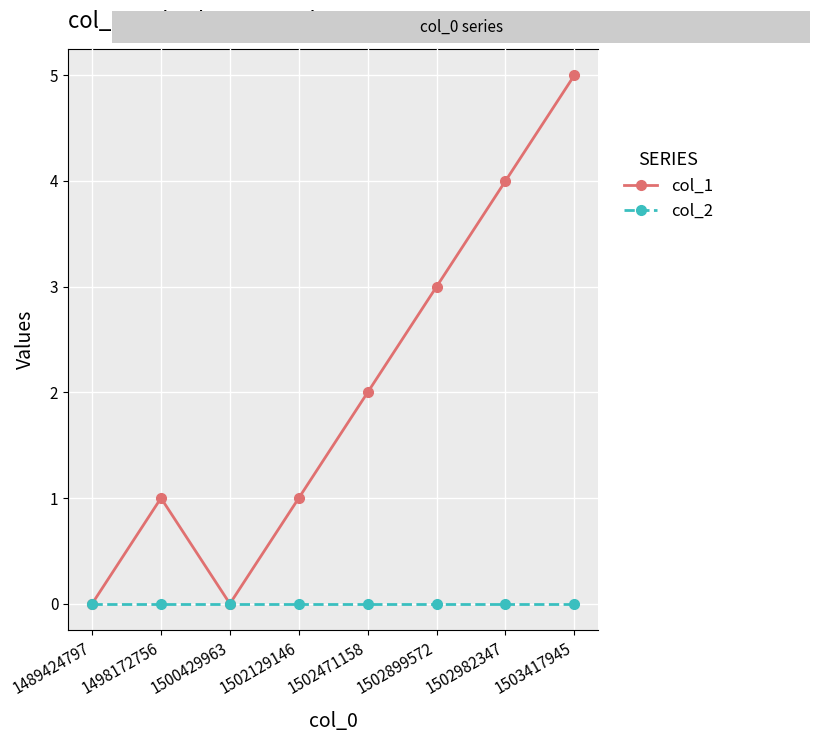

The col_1 series shows 0 at 1489424797. True or false?

True